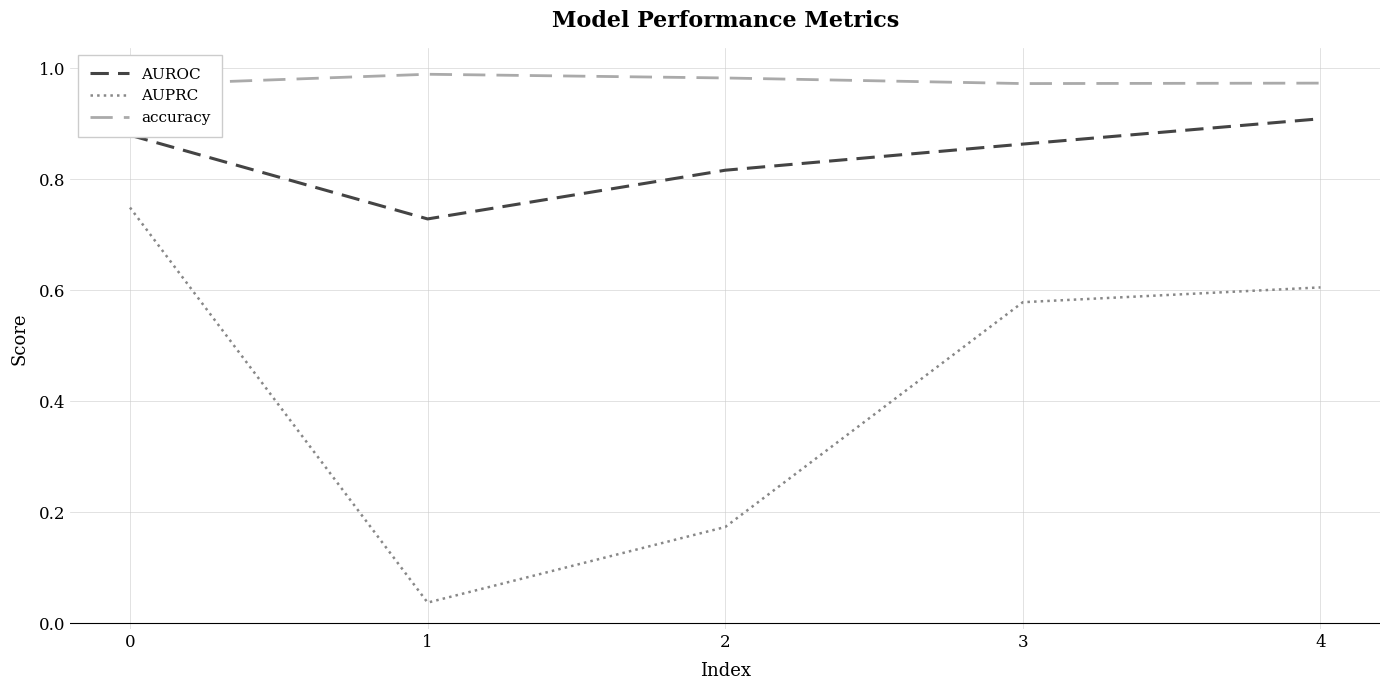

Reading left to right, transcribe all the data shown in this chart.

AUROC: 0.9	0.7	0.8	0.9	0.9
AUPRC: 0.7	0.0	0.2	0.6	0.6
accuracy: 1.0	1.0	1.0	1.0	1.0